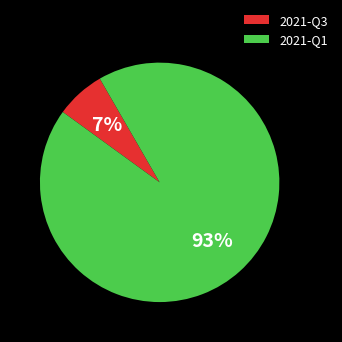

Between 2021-Q3 and 2021-Q1, which is larger?

2021-Q1